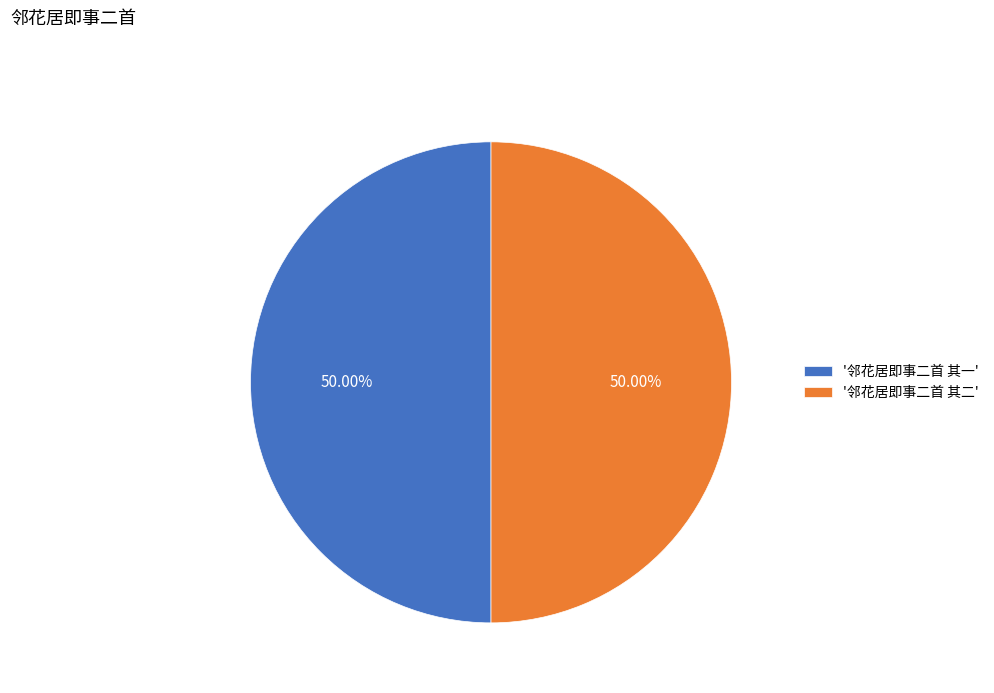

What is the ratio of the value at '邻花居即事二首 其一' to the value at '邻花居即事二首 其二'?

1.0